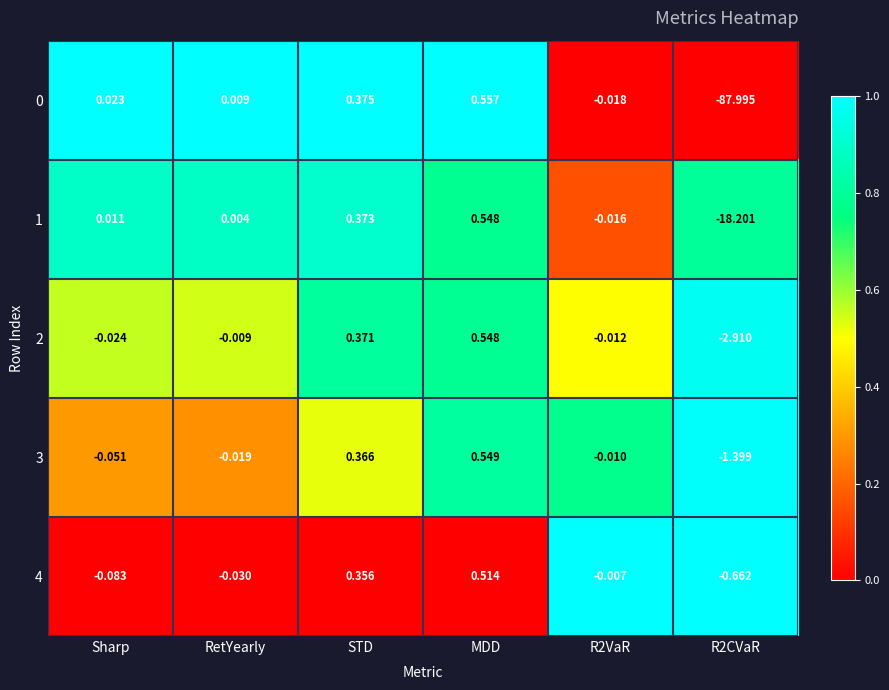

At which category is the sum across all series the highest?

MDD